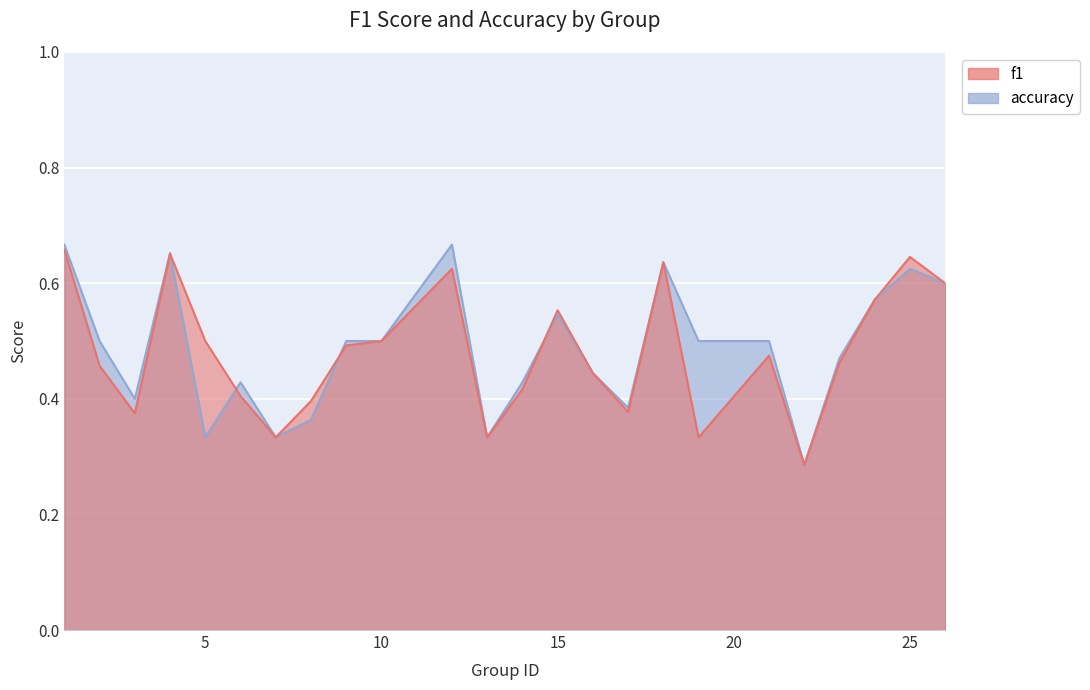

What is the sum of all accuracy values?

11.7